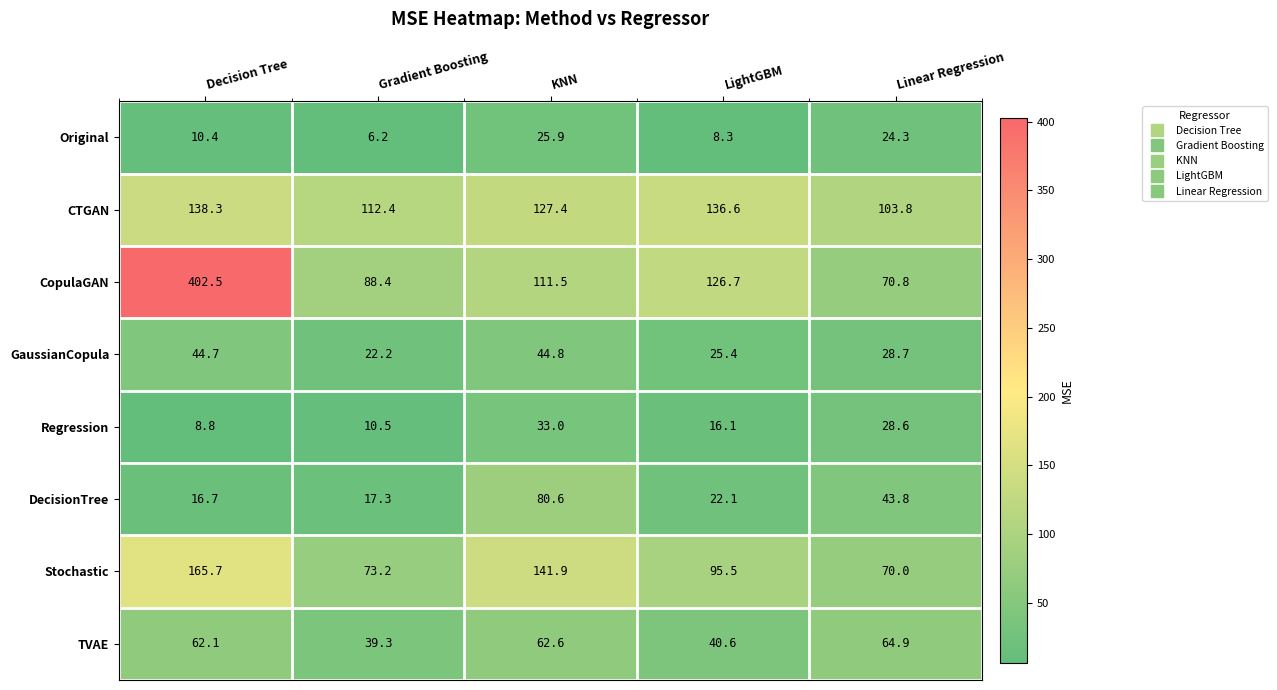

Between Decision Tree and Linear Regression, which series saw the biggest shift?

CopulaGAN